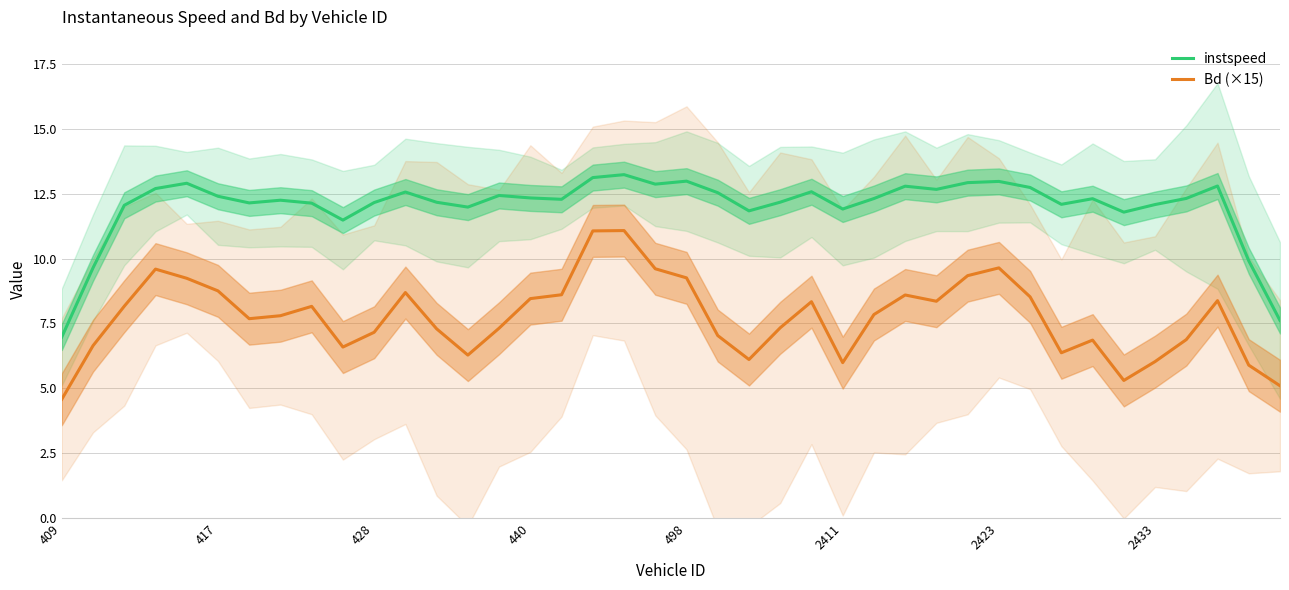

How many interior local peaks does the instspeed series have?

11